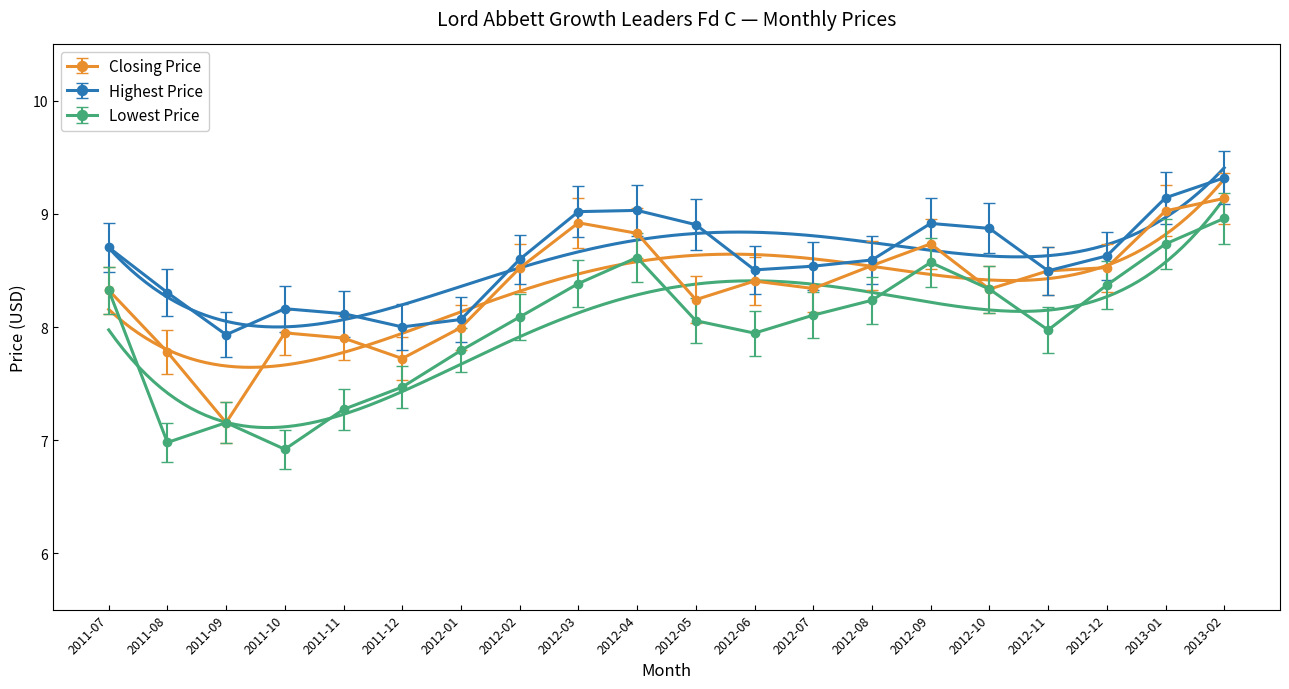

True or false: Closing Price and Lowest Price cross at least once.

False